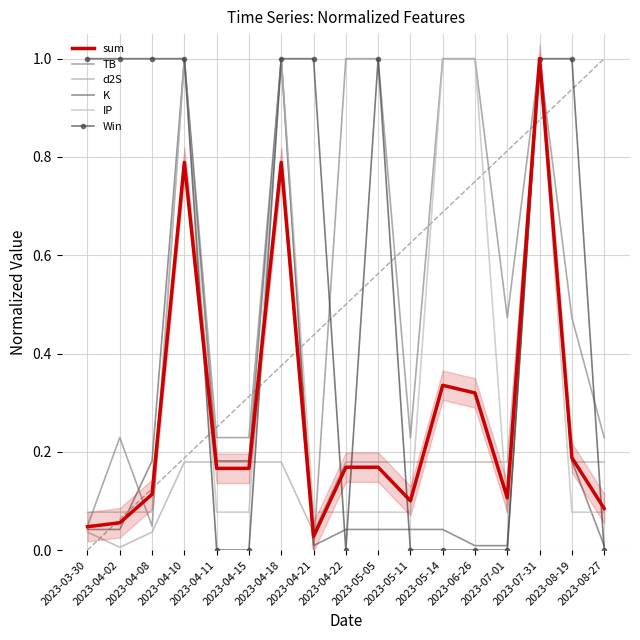

Reading right to left, transcribe all the data shown in this chart.

sum: 0.1	0.2	1.0	0.1	0.3	0.3	0.1	0.2	0.2	0.0	0.8	0.2	0.2	0.8	0.1	0.1	0.0
TB: 0.2	0.5	1.0	0.5	1.0	1.0	0.2	1.0	1.0	0.0	1.0	0.2	0.2	1.0	0.0	0.2	0.0
d2S: 0.2	0.2	1.0	0.2	0.2	0.2	0.2	0.2	0.2	0.0	0.2	0.2	0.2	0.2	0.0	0.0	0.0
K: 0.0	0.2	1.0	0.0	0.0	0.0	0.0	0.0	0.0	0.0	1.0	0.2	0.2	1.0	0.2	0.0	0.0
IP: 0.1	0.1	1.0	0.1	1.0	1.0	0.1	0.1	0.1	0.1	1.0	0.1	0.1	1.0	0.1	0.1	0.1
Win: 0.0	1.0	1.0	0.0	0.0	0.0	0.0	1.0	0.0	1.0	1.0	0.0	0.0	1.0	1.0	1.0	1.0